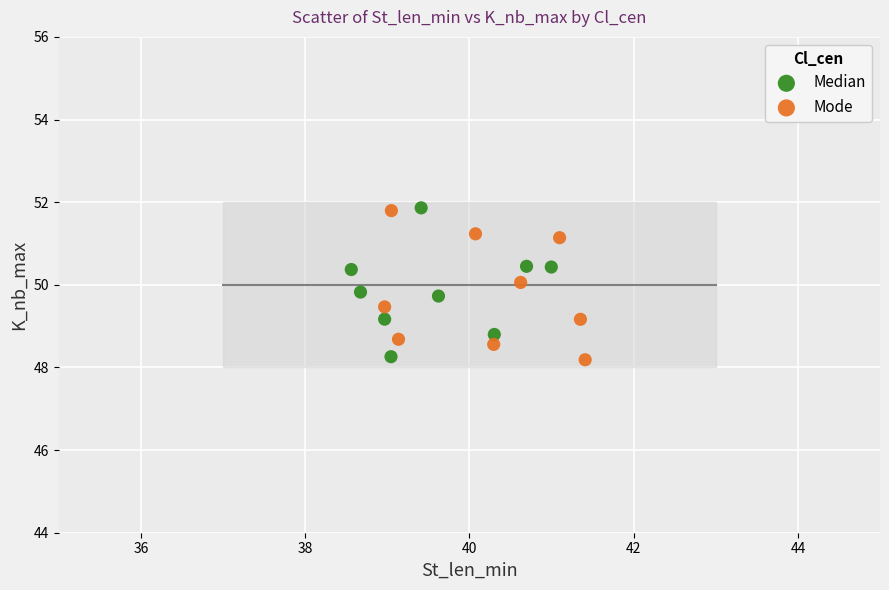

What are all the series names shown in the legend?

Median, Mode